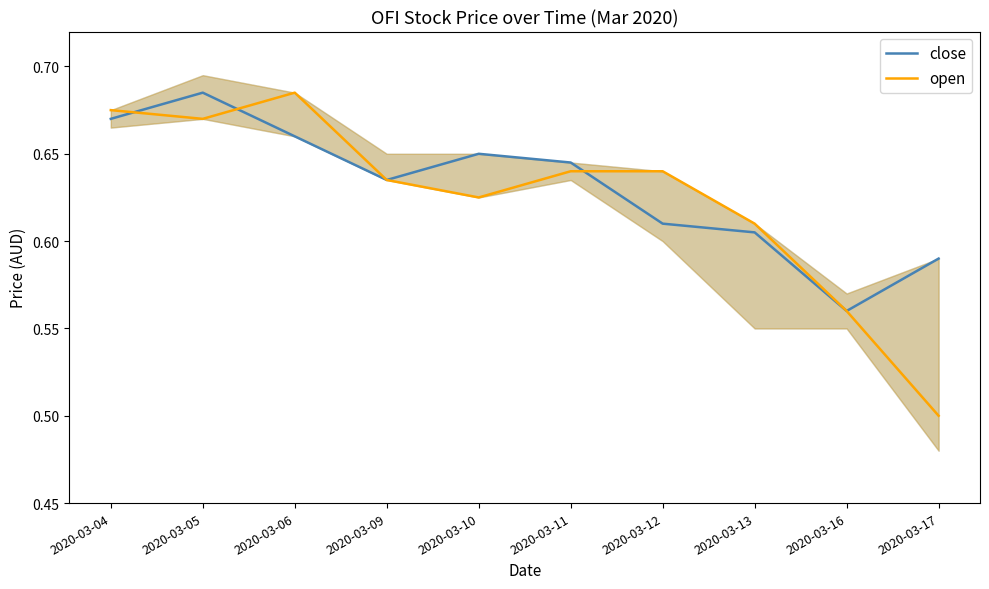

Where is the first local maximum for open?

2020-03-06